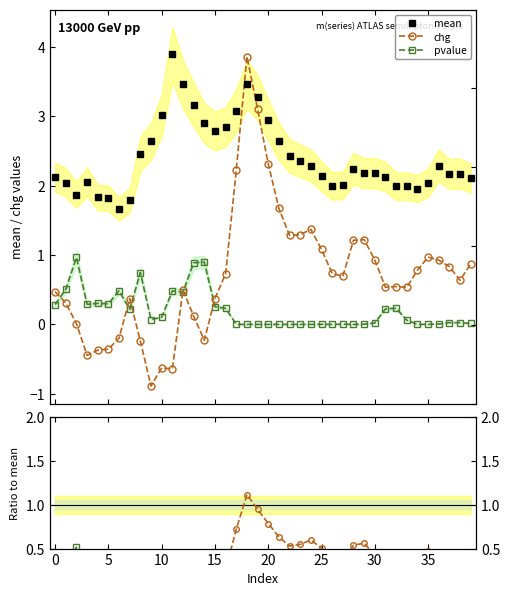

Is it true that chg/mean equals 0.1 at 30?

False